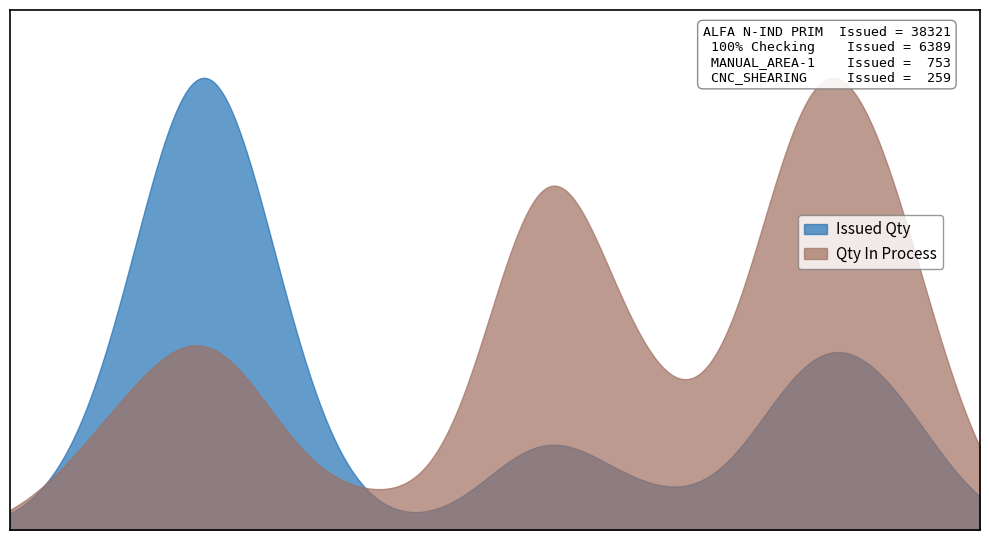

Does the chart have visible grid lines?

No